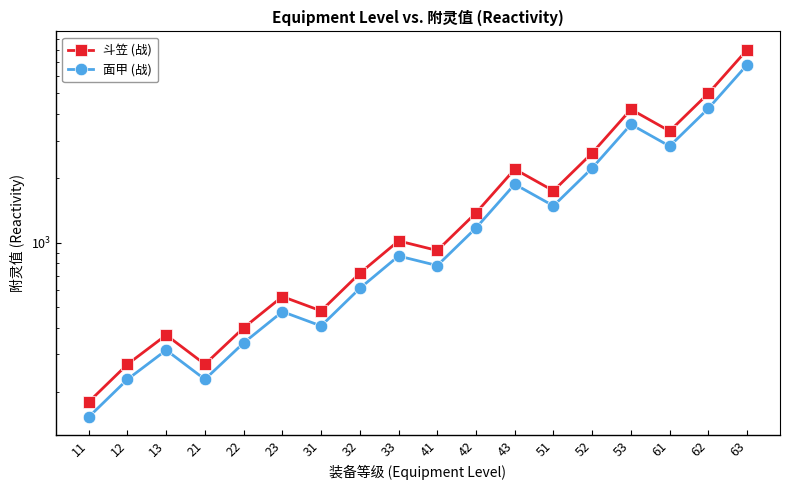

Between 63 and 52, which is larger?

63